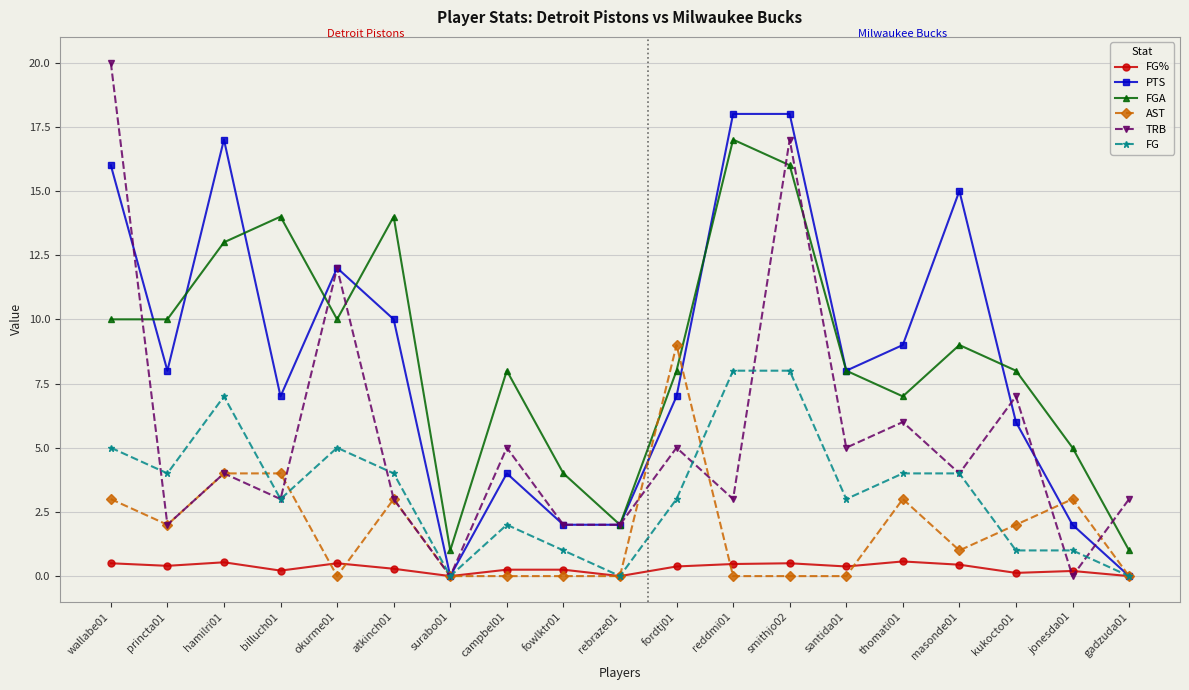

How many distinct data groups are displayed?

6